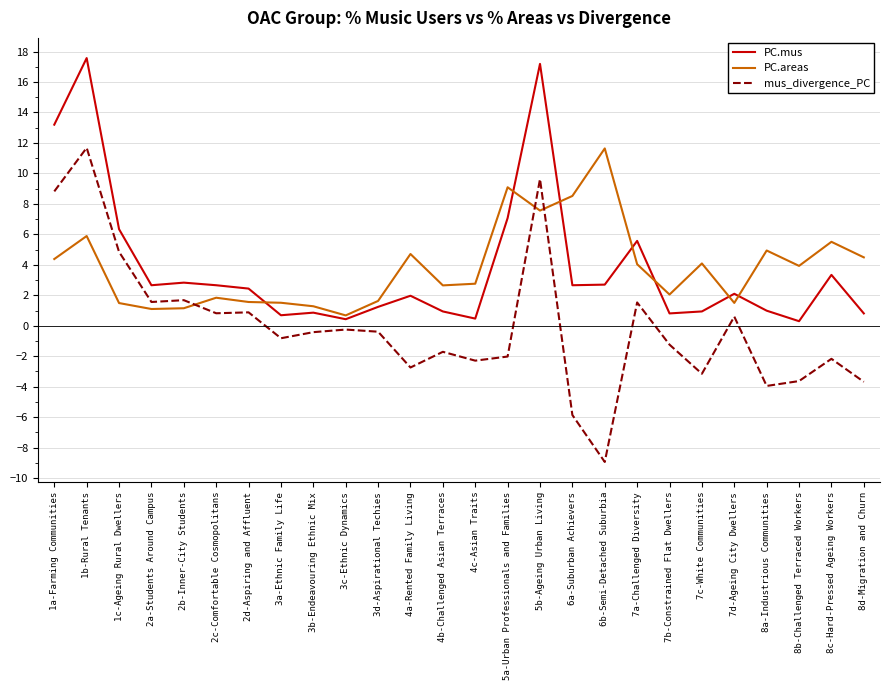

Count the number of categories in the chart.

26